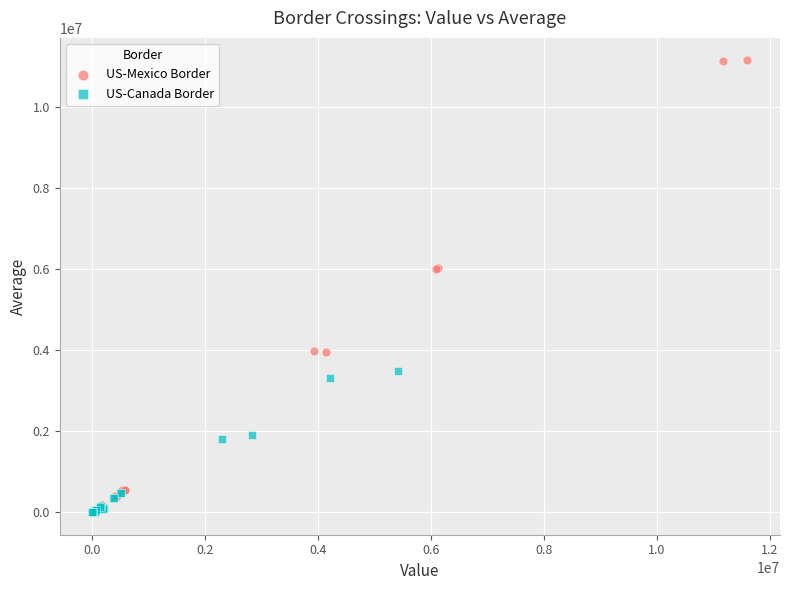

Which series reaches the maximum Y coordinate?

US-Mexico Border